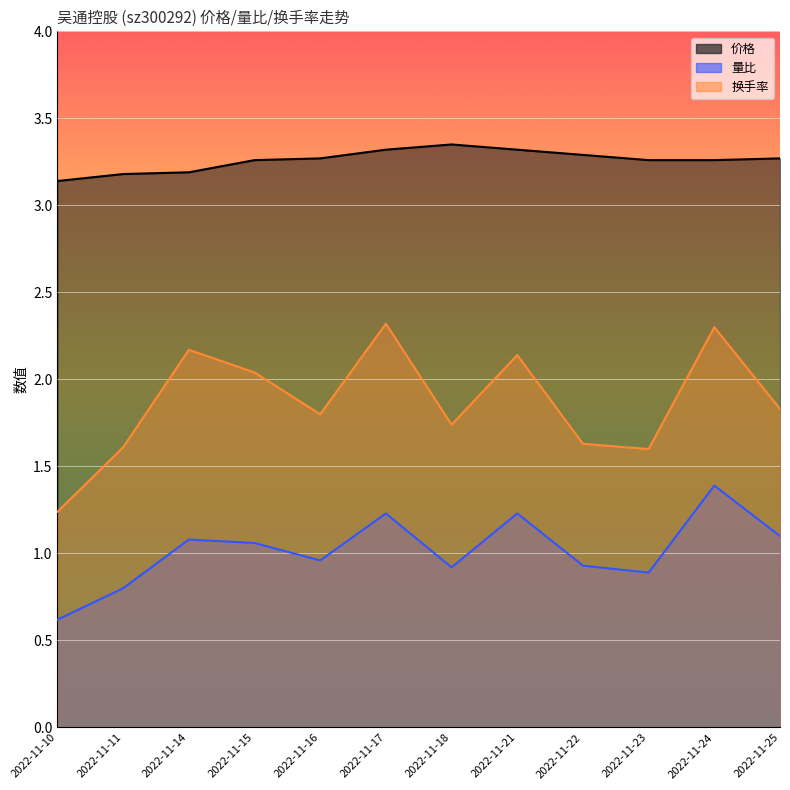

The 量比_line series shows 0.8 at 2022-11-17. True or false?

False